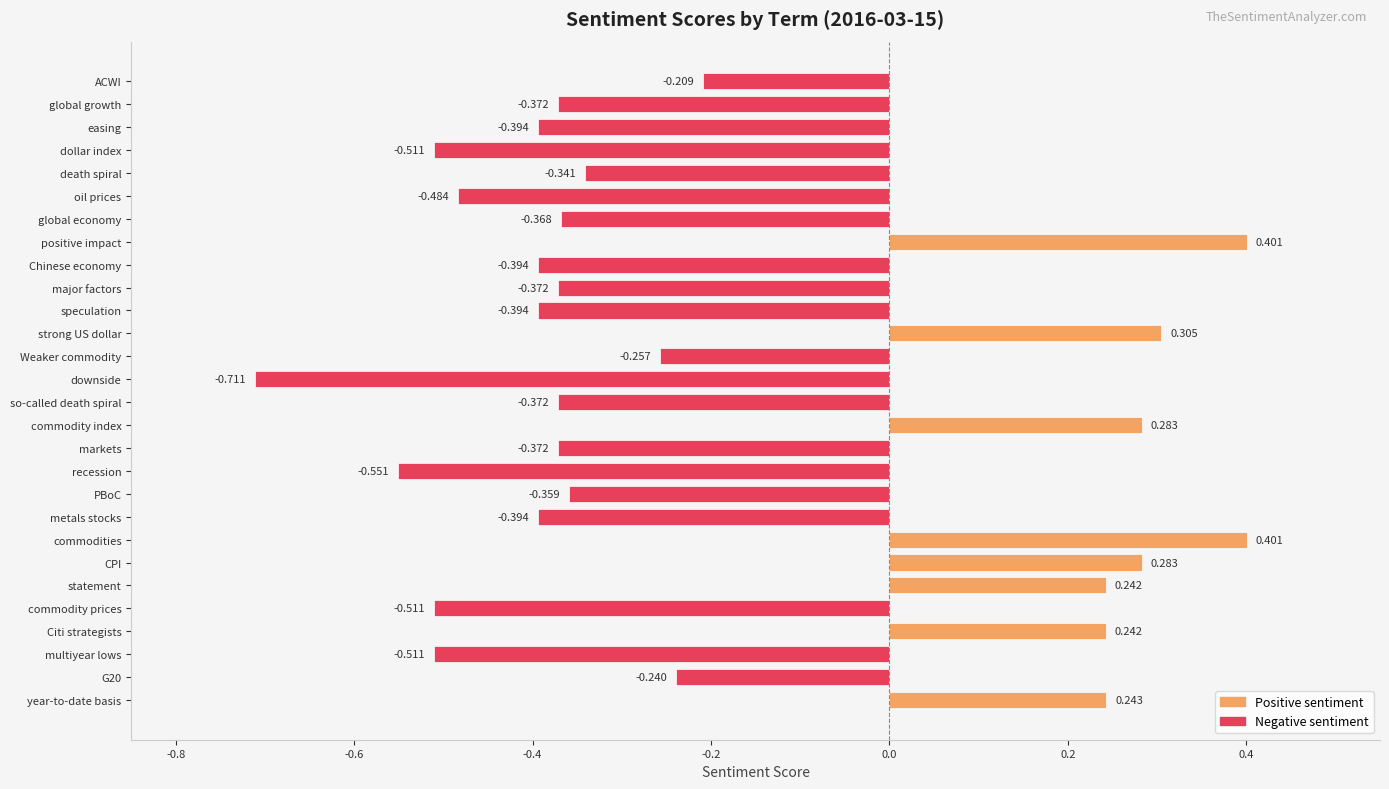

At which label is the value closest to 0?

ACWI